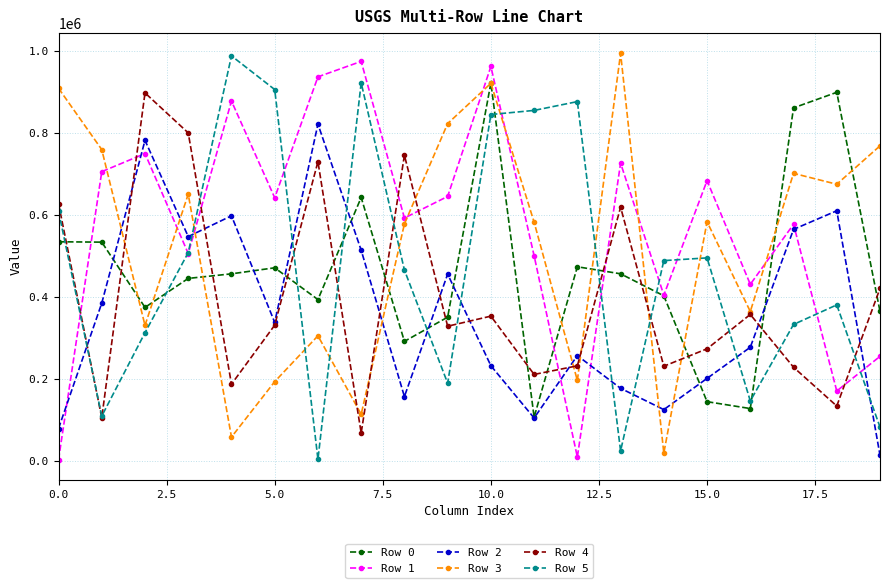

True or false: Row 5 and Row 2 cross at least once.

True